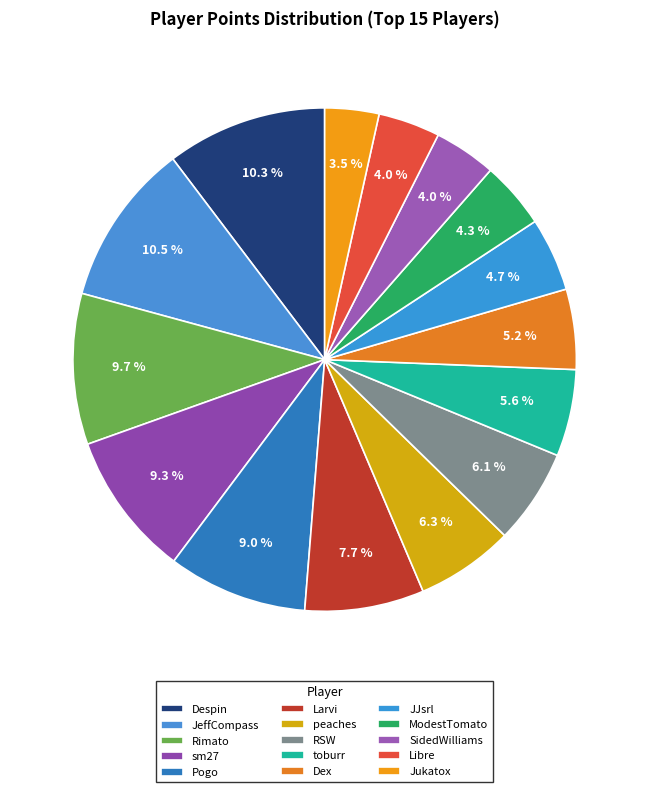

Combined, do peaches and JeffCompass account for over 50%?

No